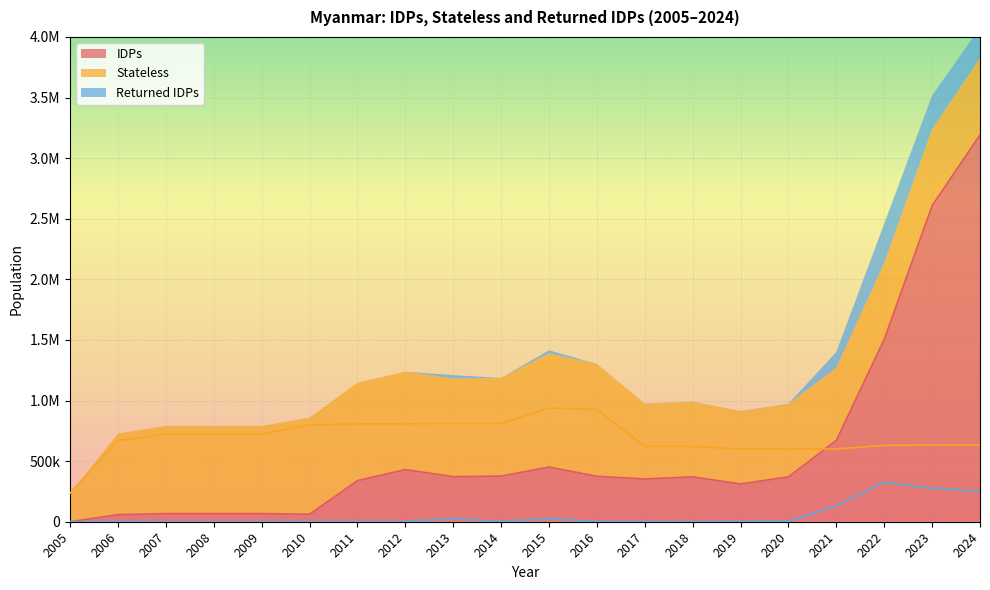

True or false: Returned IDPs has more than 1 points higher than both neighbors.

True